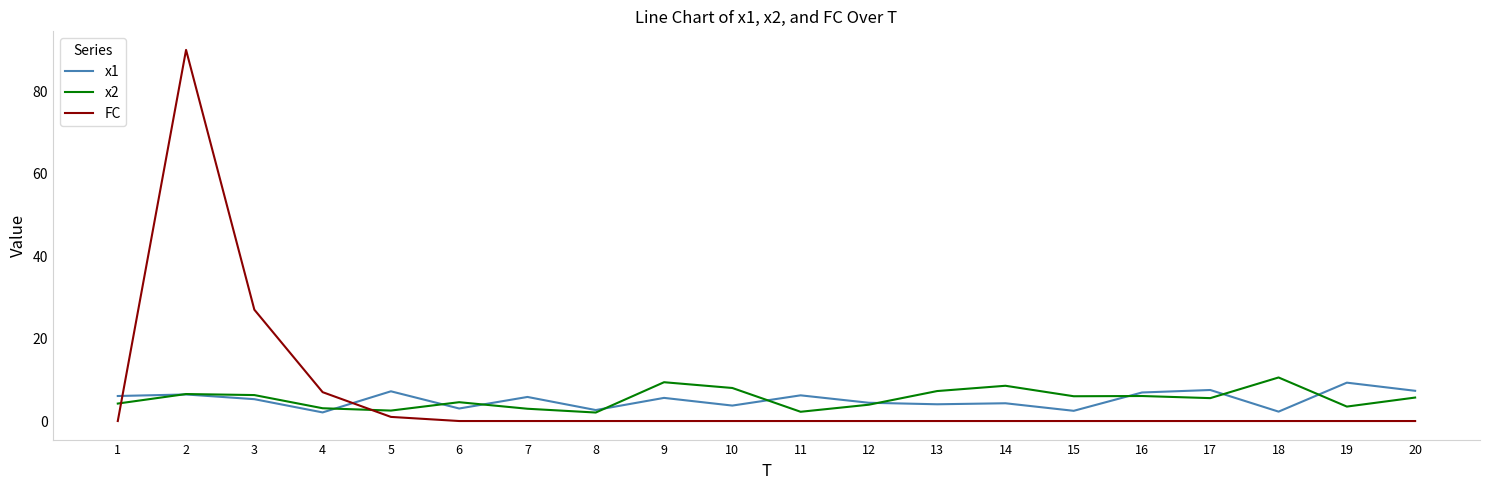

What are all the series names shown in the legend?

x1, x2, FC